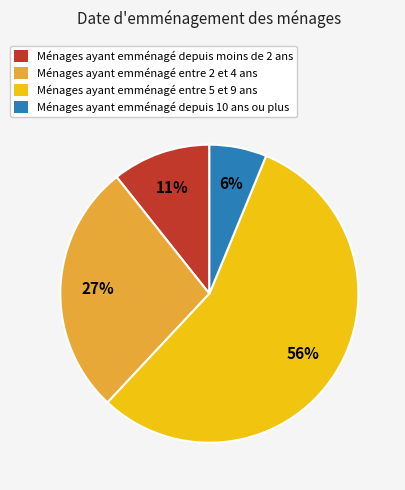

Do Ménages ayant emménagé entre 5 et 9 ans and Ménages ayant emménagé depuis moins de 2 ans together represent more than half of the pie?

Yes